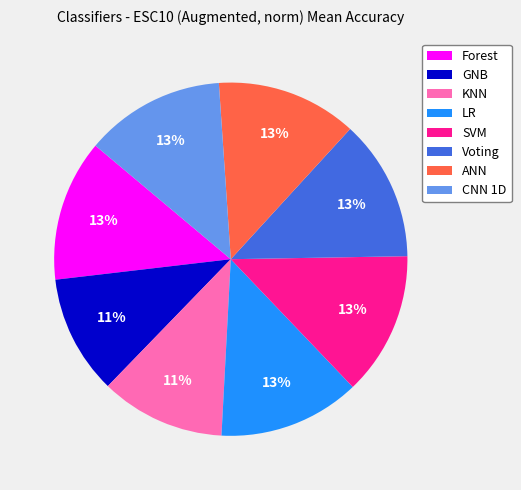

How many slices are in this pie chart?

8